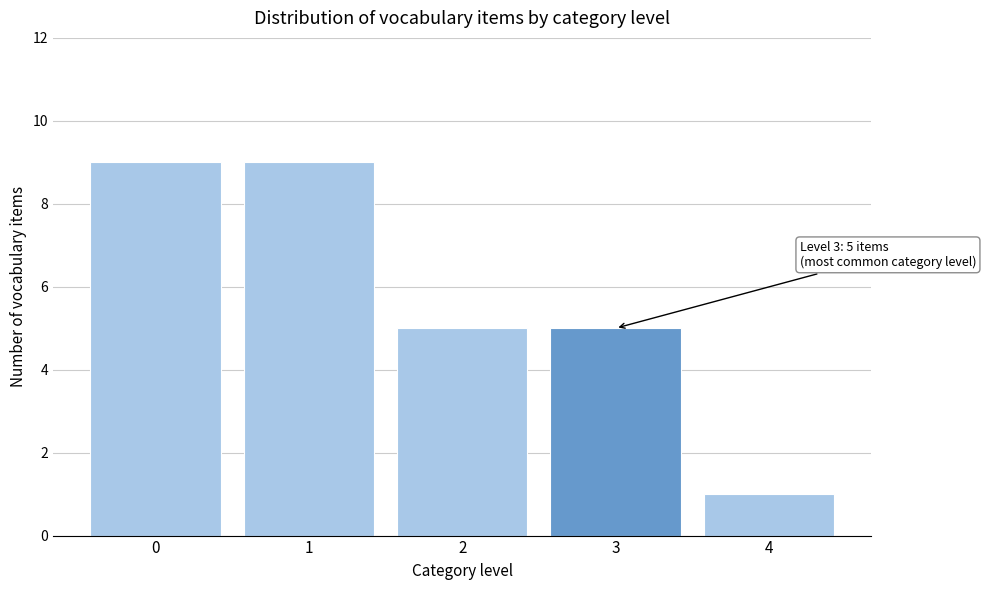

Reading right to left, extract all data points from this chart.

4=1	3=5	2=5	1=9	0=9